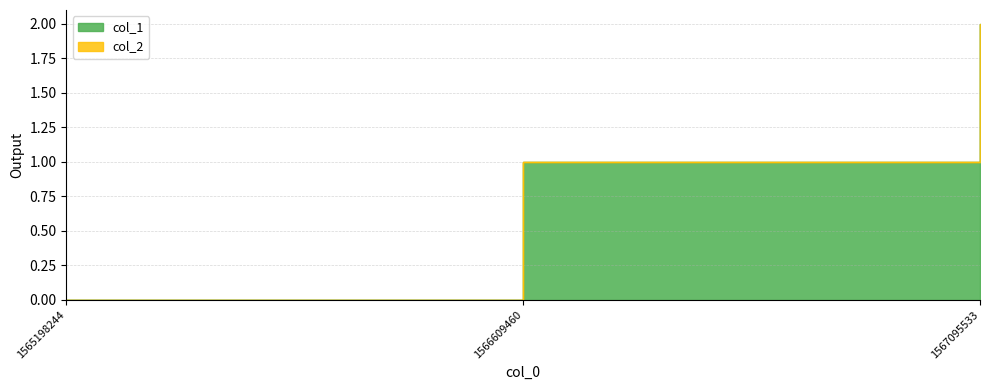

Reading right to left, extract all data points from this chart.

1567095533=2	1566609460=1	1565198244=0